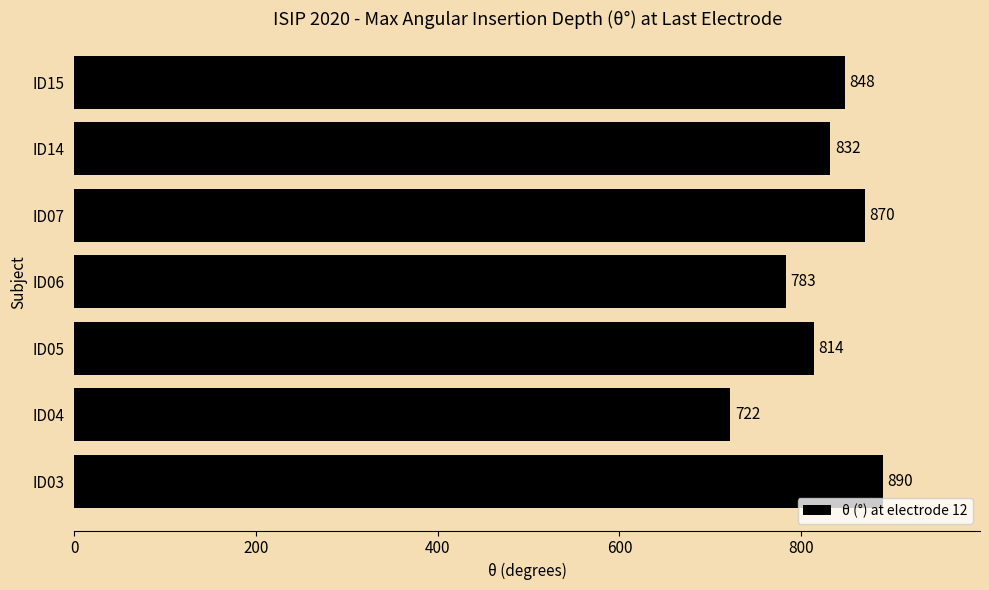

Is it true that the value at ID15 is 848?

True